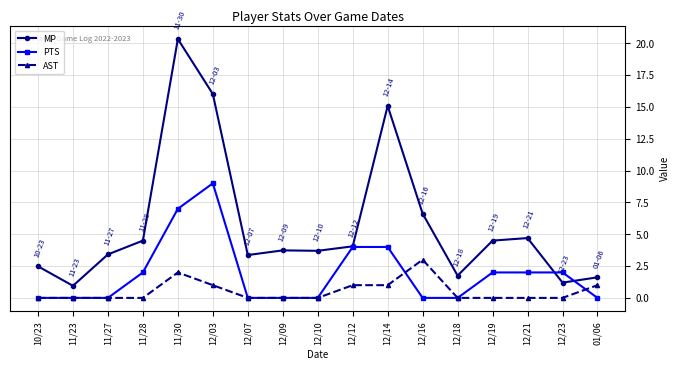

How many lines are shown in the chart?

3